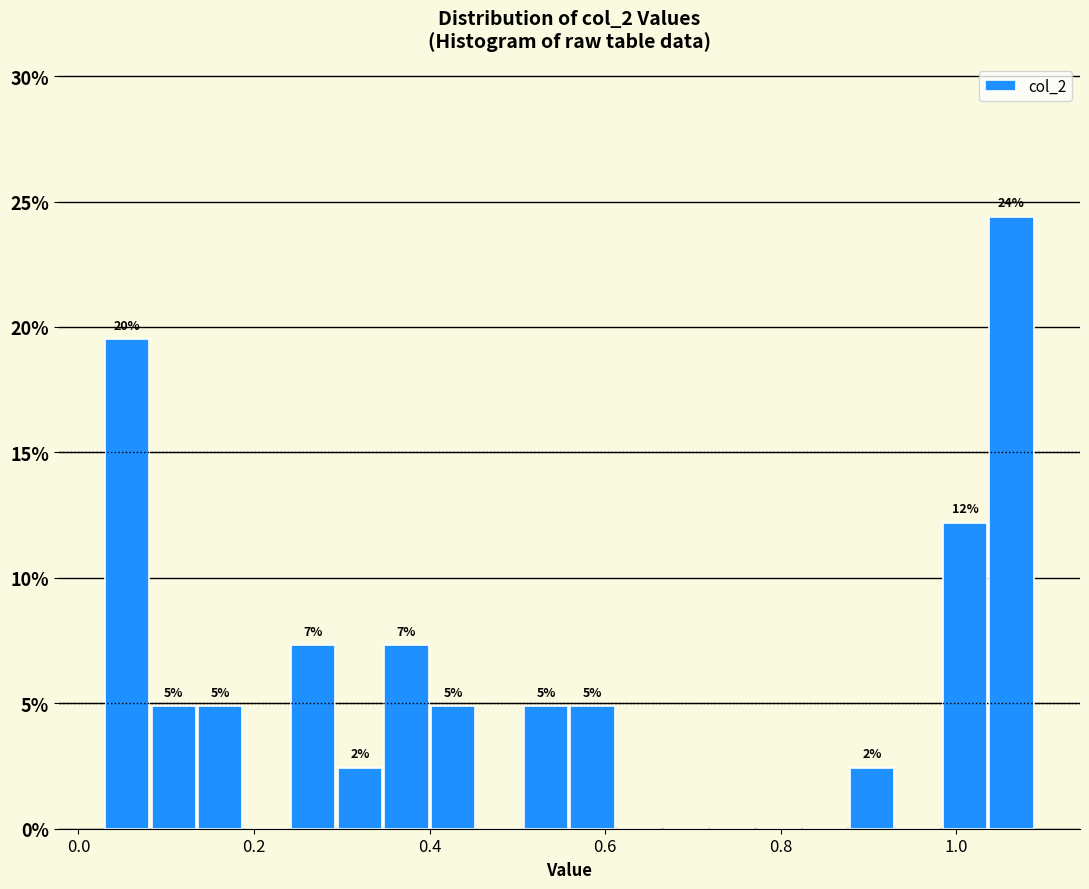

Read against the x-axis, roughly where is the centre of the tallest bar?

1.06